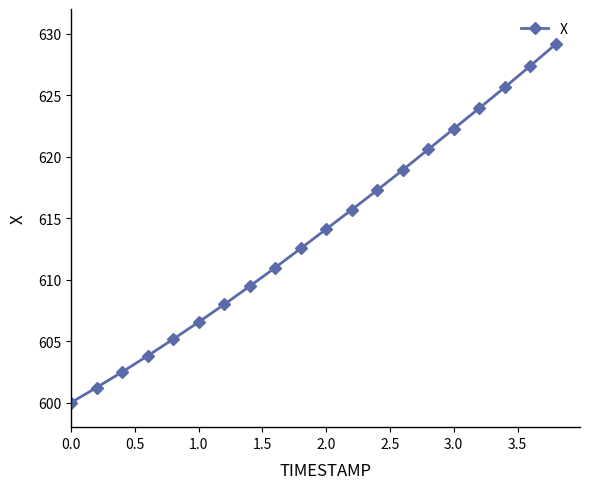

Reading right to left, list all the values displayed in this chart.

629.1	627.4	625.6	623.9	622.3	620.6	618.9	617.3	615.7	614.1	612.5	611.0	609.5	608.0	606.5	605.2	603.8	602.5	601.2	600.0